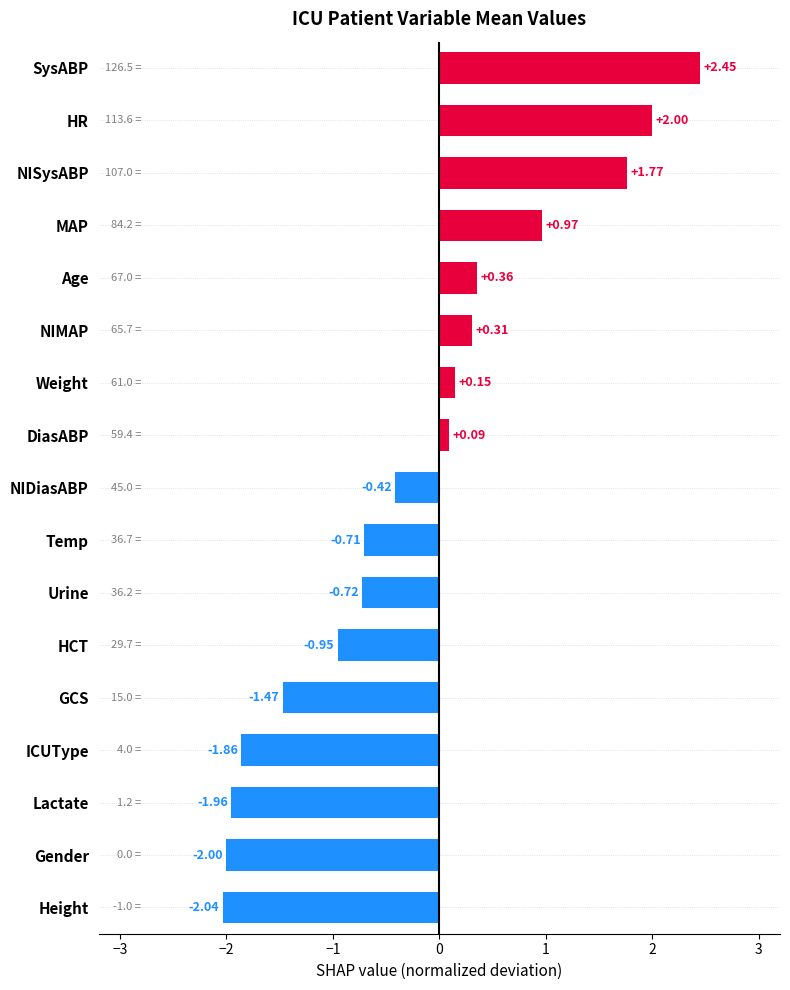

What is the change in value from SysABP to Lactate?

-4.4